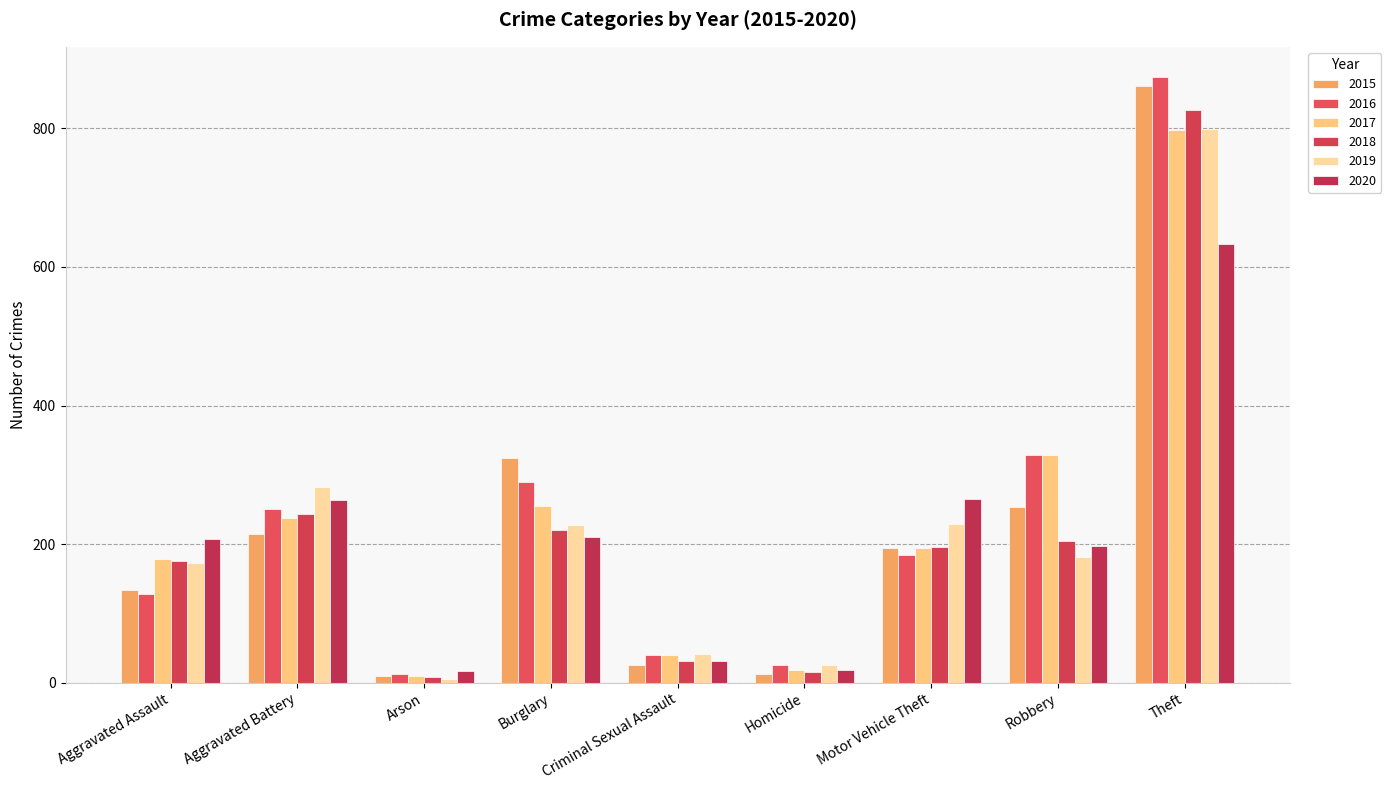

How many values in the 2017 series are below 194?

4